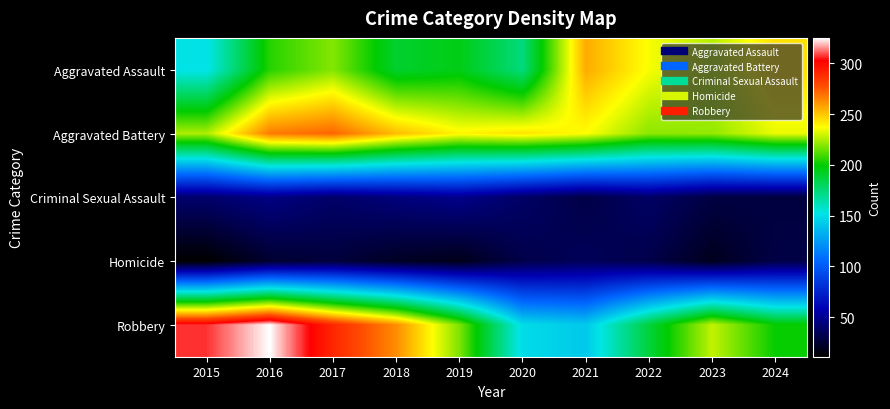

Reading left to right, transcribe all the data shown in this chart.

Aggravated Assault: 2015=151	2016=205	2017=219	2018=190	2019=195	2020=174	2021=256	2022=236	2023=226	2024=244
Aggravated Battery: 2015=225	2016=267	2017=272	2018=252	2019=239	2020=243	2021=237	2022=220	2023=221	2024=234
Criminal Sexual Assault: 2015=40	2016=46	2017=39	2018=44	2019=48	2020=38	2021=30	2022=38	2023=29	2024=28
Homicide: 2015=11	2016=24	2017=27	2018=21	2019=18	2020=31	2021=35	2022=31	2023=19	2024=30
Robbery: 2015=307	2016=325	2017=290	2018=263	2019=218	2020=149	2021=142	2022=187	2023=228	2024=200